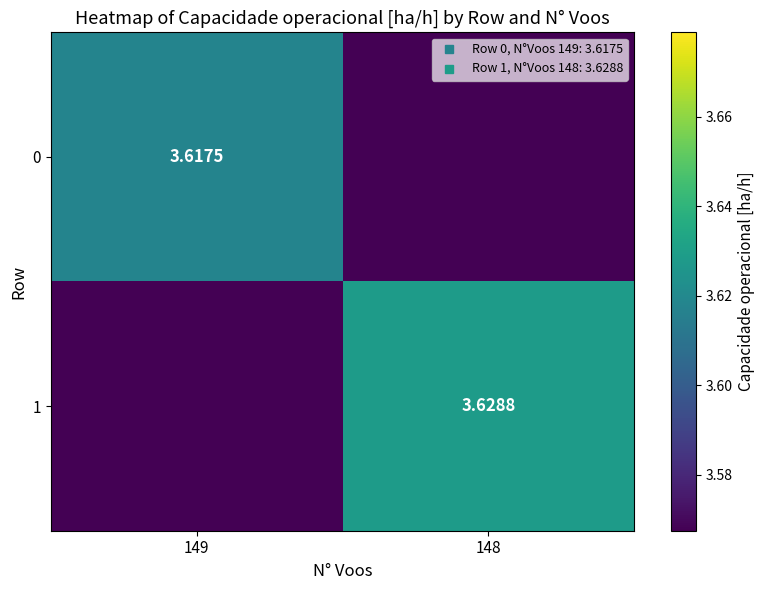

Rank the categories by 0 value from lowest to highest.

148, 149